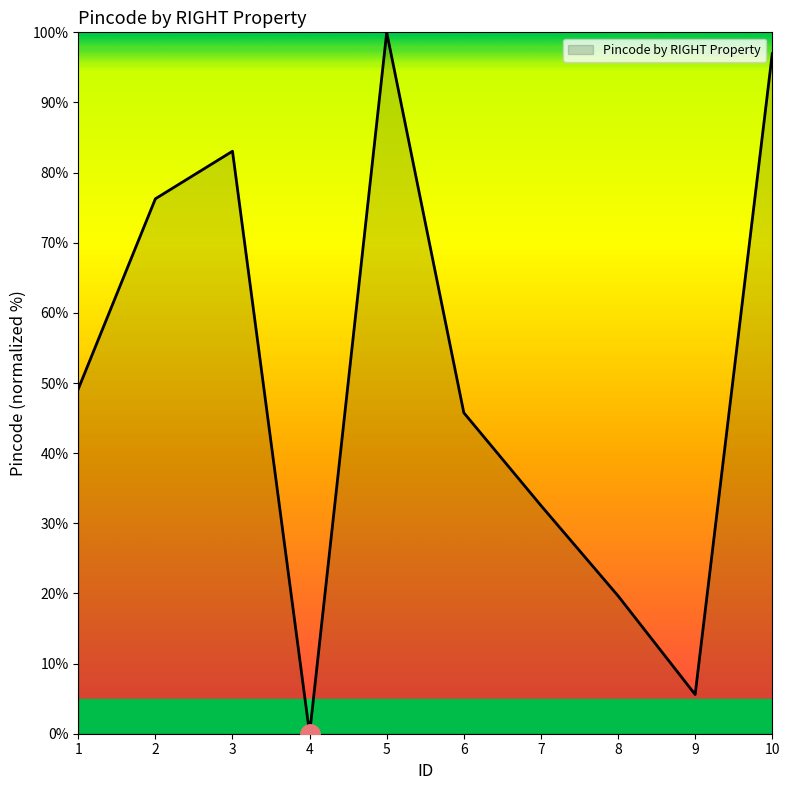

The chart shows a value of 49.2 at 1. True or false?

True